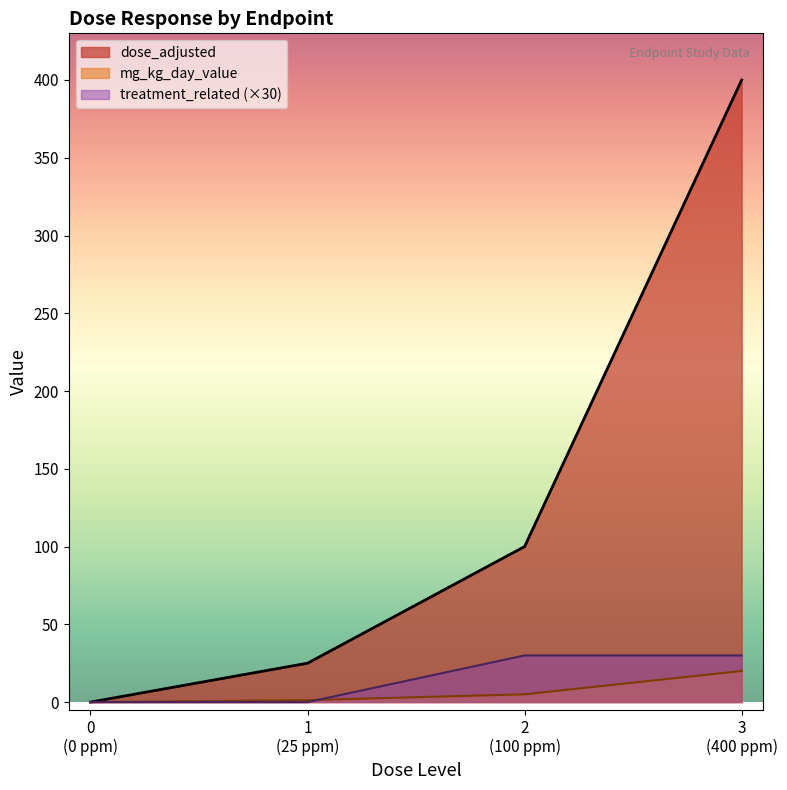

Does the chart display data point markers on the line(s)?

No